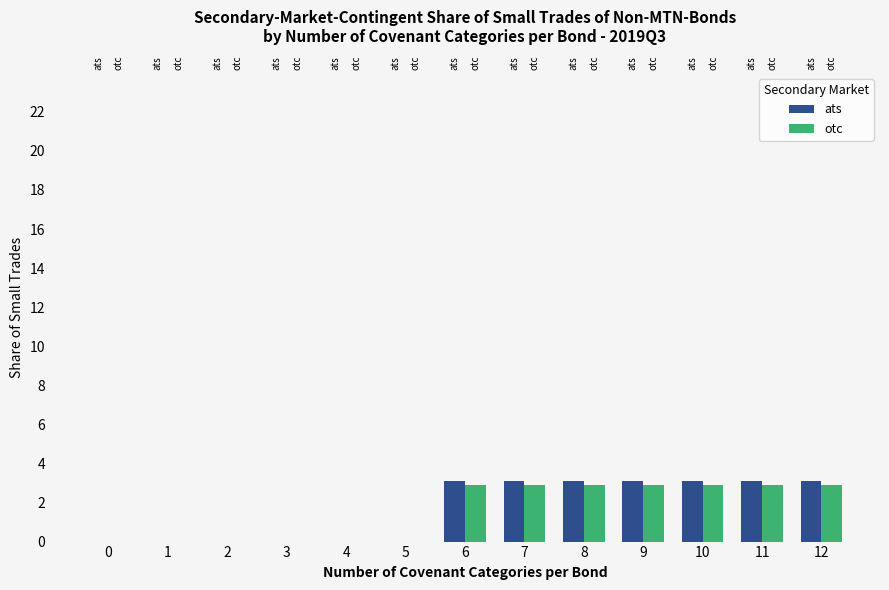

What is the value of the otc bar at the 11th from the left?

2.9